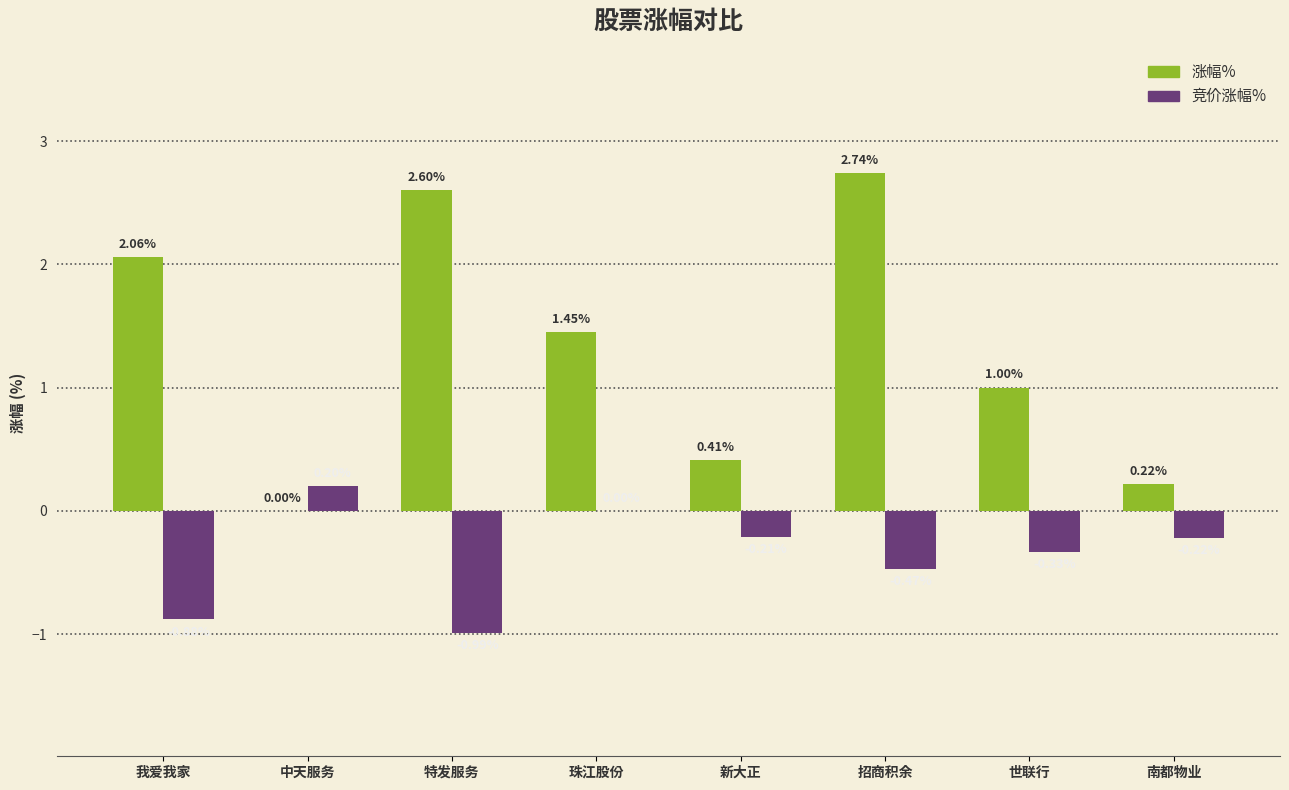

What is the total value across all series at 我爱我家?

1.2